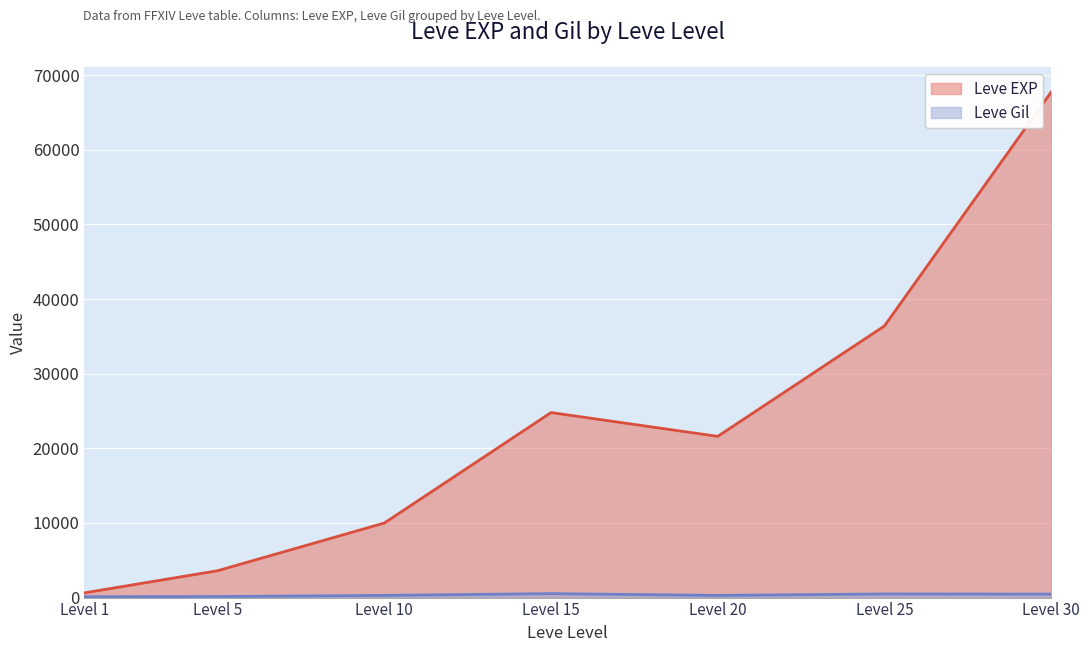

At how many categories does at least one series exceed 60535?

1